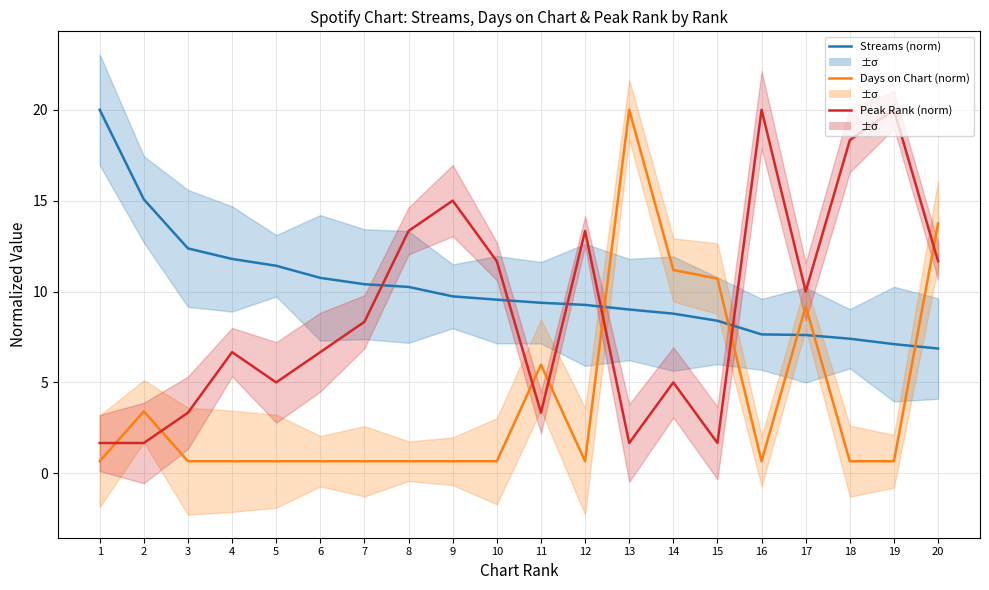

What are all the series names shown in the legend?

Streams (norm), Days on Chart (norm), Peak Rank (norm)